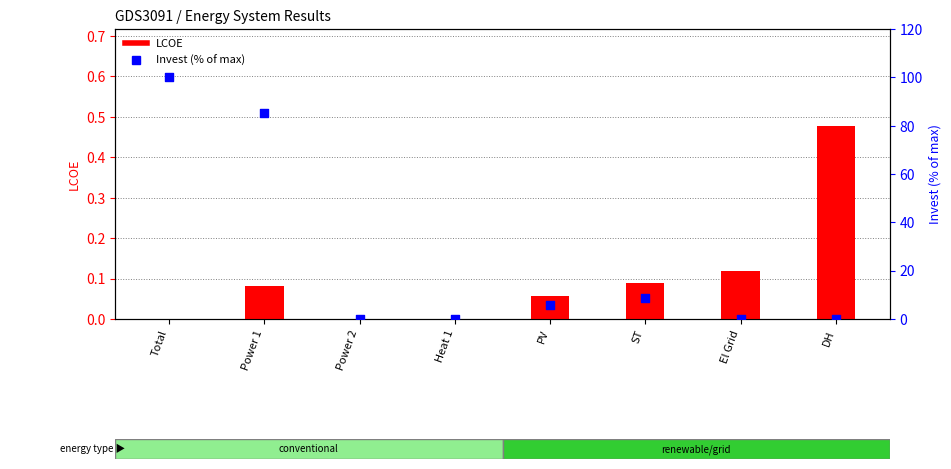

Which series has the largest Y range (max minus min)?

Invest (% of max)